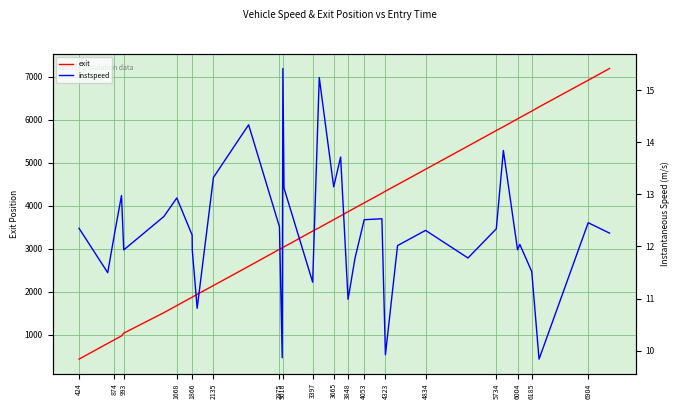

True or false: instspeed and exit cross at least once.

False